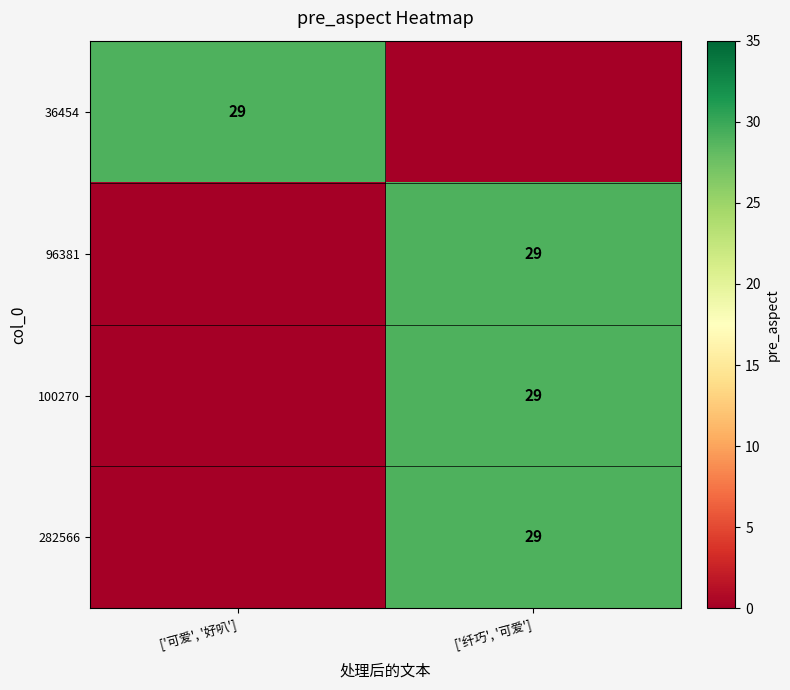

The value of 282566 at ['纤巧', '可爱'] is 29. True or false?

True